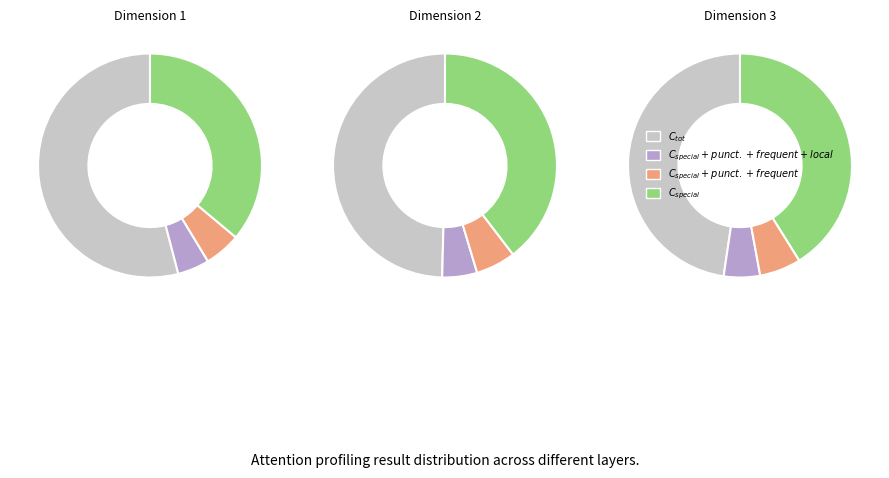

What portion of the pie excludes 1?

89.7%